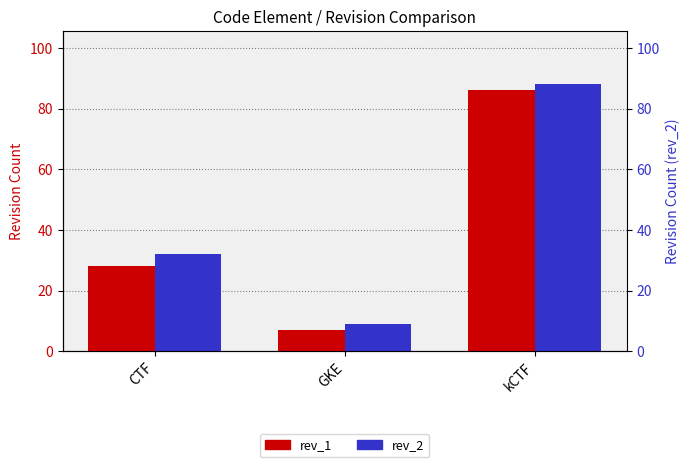

At how many categories does at least one series exceed 13?

2